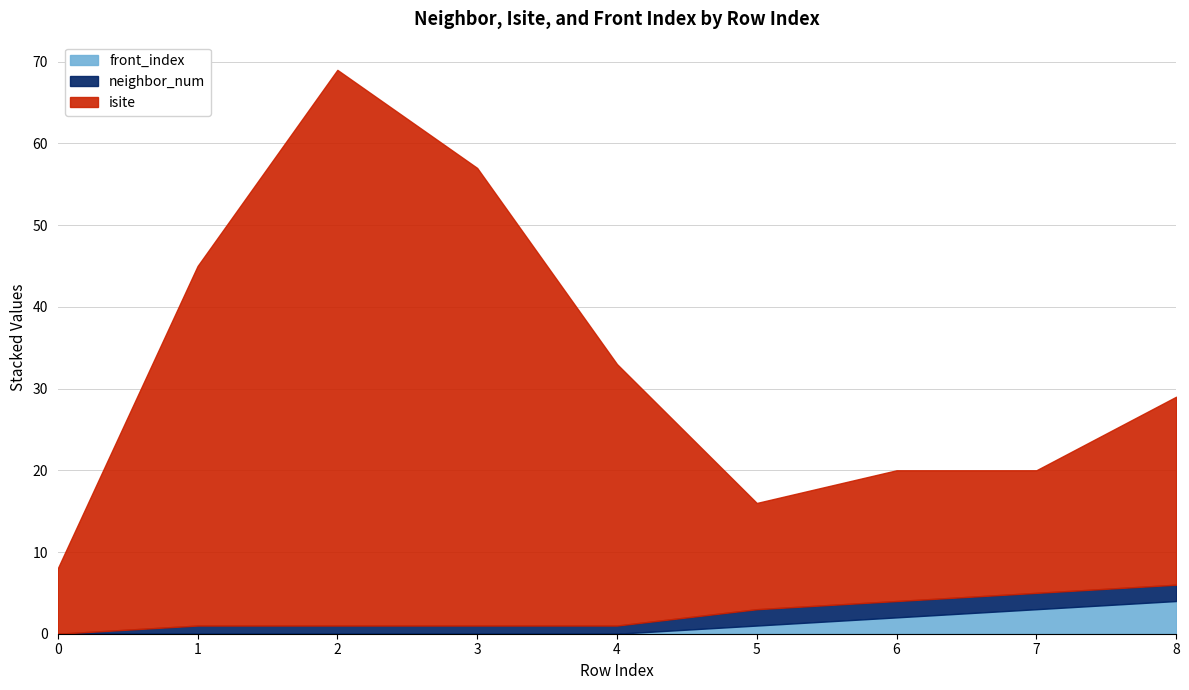

Which series has the widest spread of values?

isite